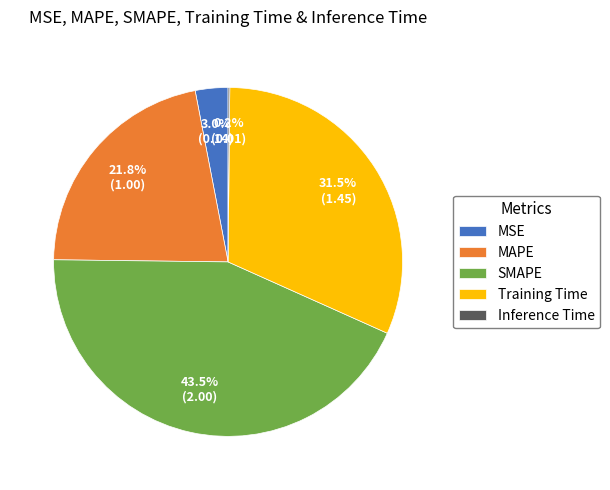

Is there a majority slice in this chart?

No